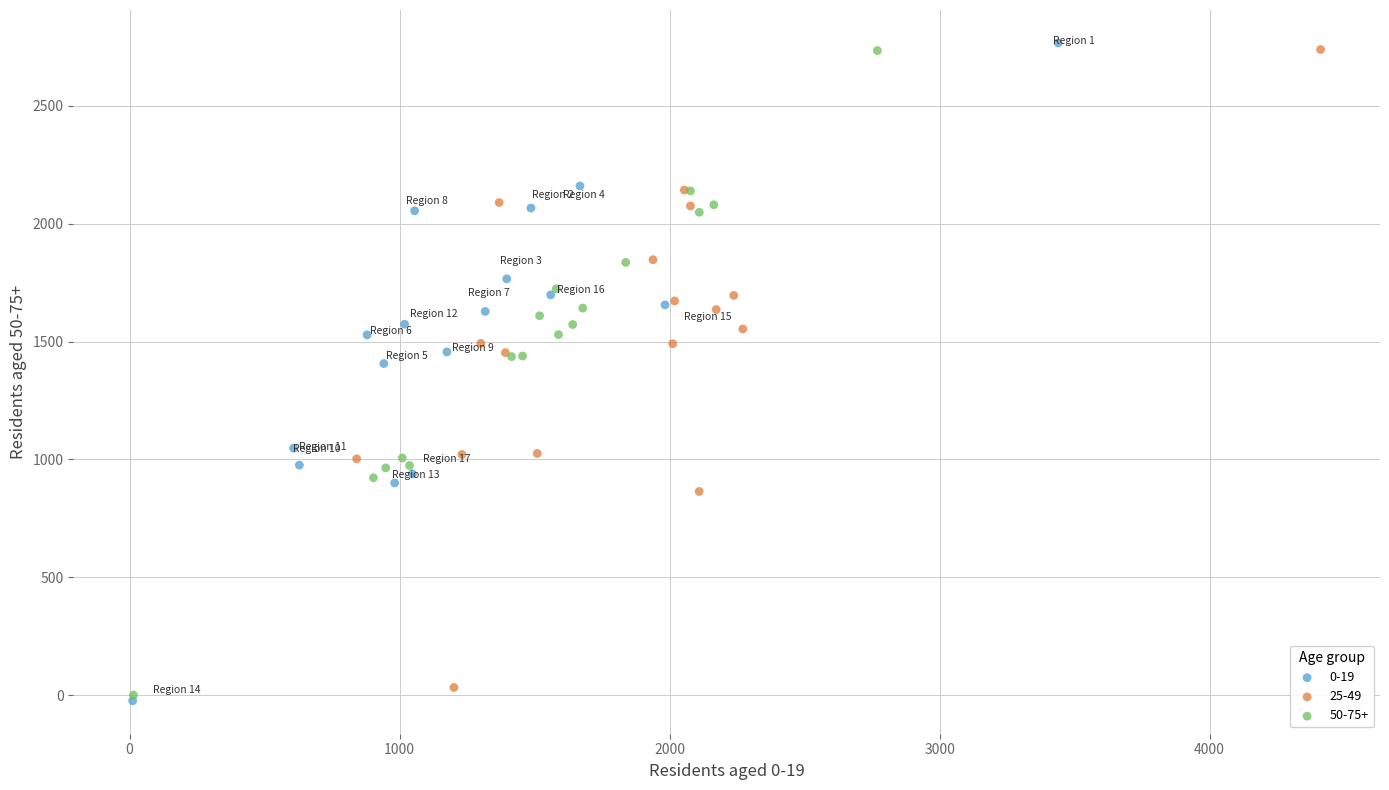

Which series contains the highest Y value?

0-19